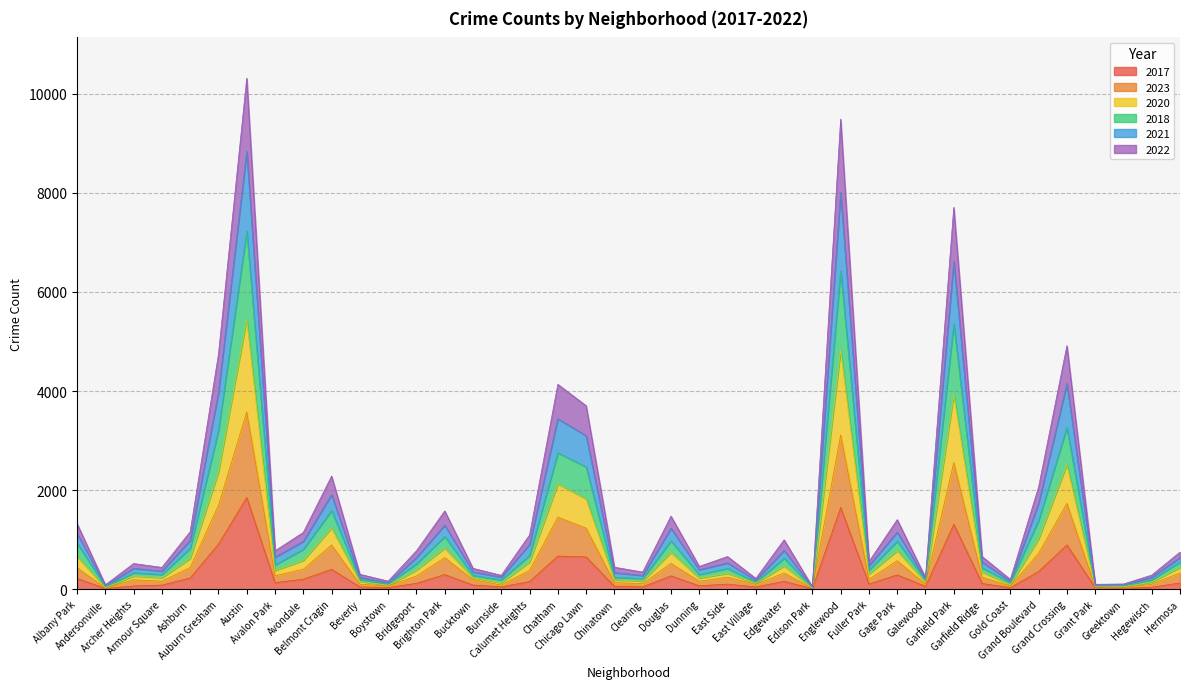

True or false: 2018 and 2017 cross at least once.

False